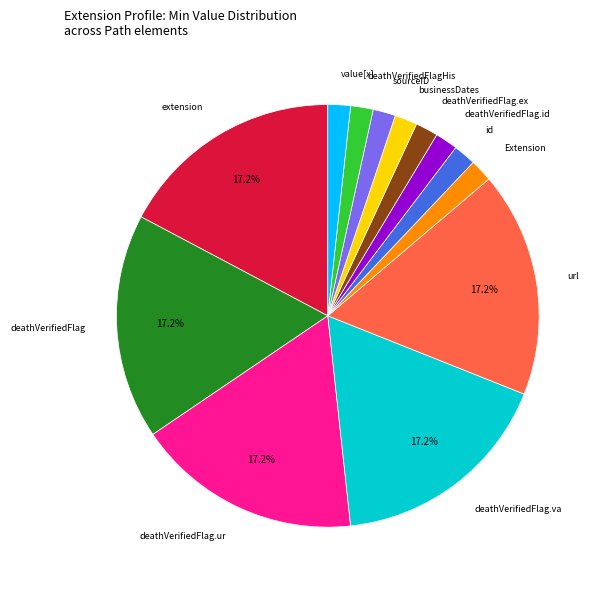

Does any single category account for the majority?

No